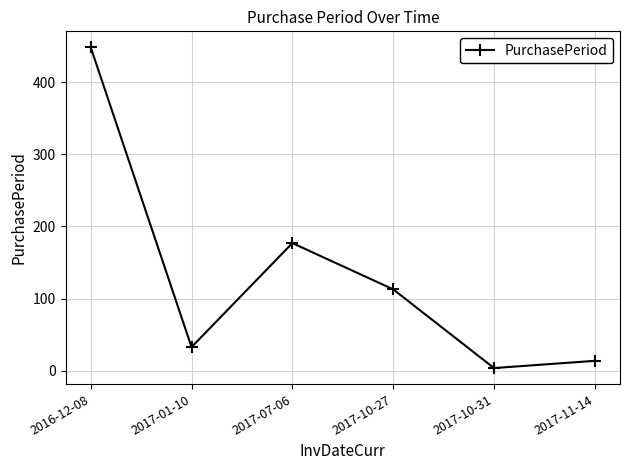

True or false: the data shows 113 at 2017-10-27.

True